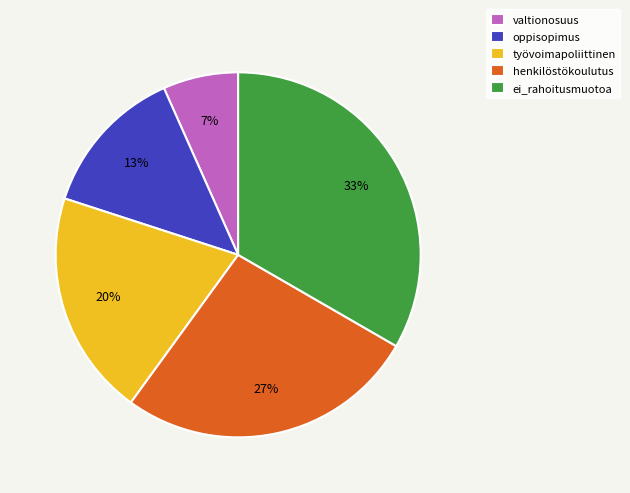

What percentage is the ei_rahoitusmuotoa slice, to the nearest percent?

33%